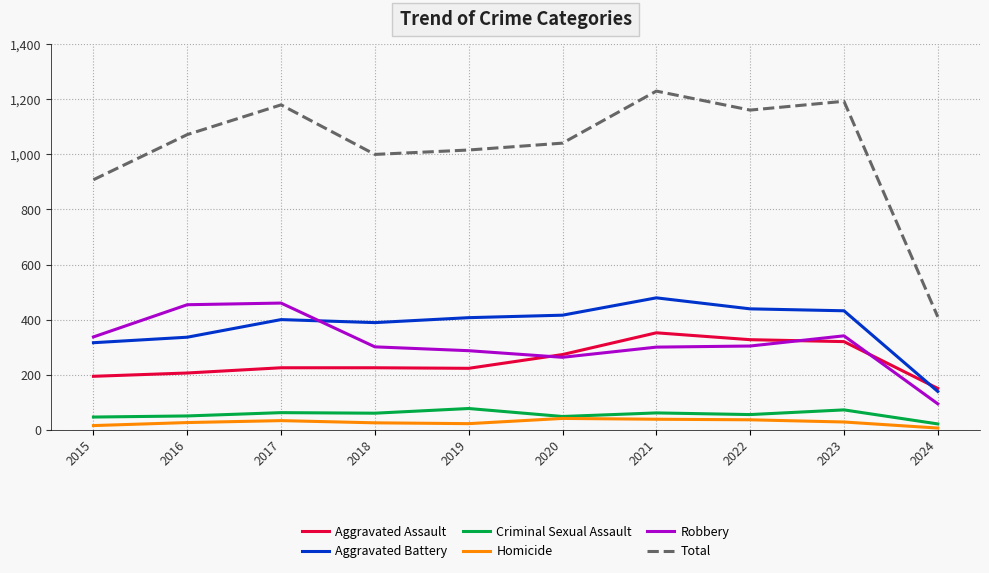

Is the value of Homicide at 2017 greater than the value of Total at 2022?

No